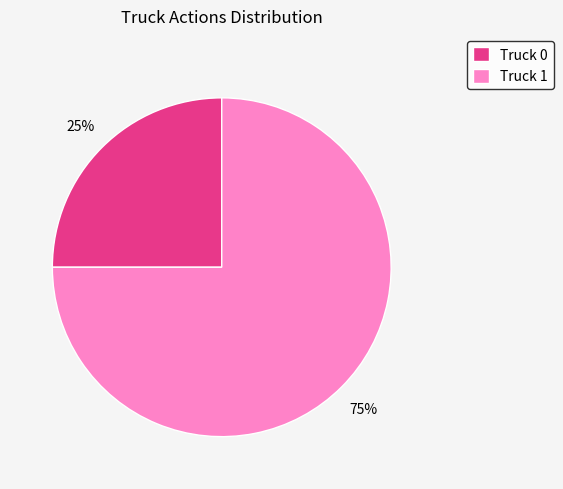

Count the number of slices in the pie.

2